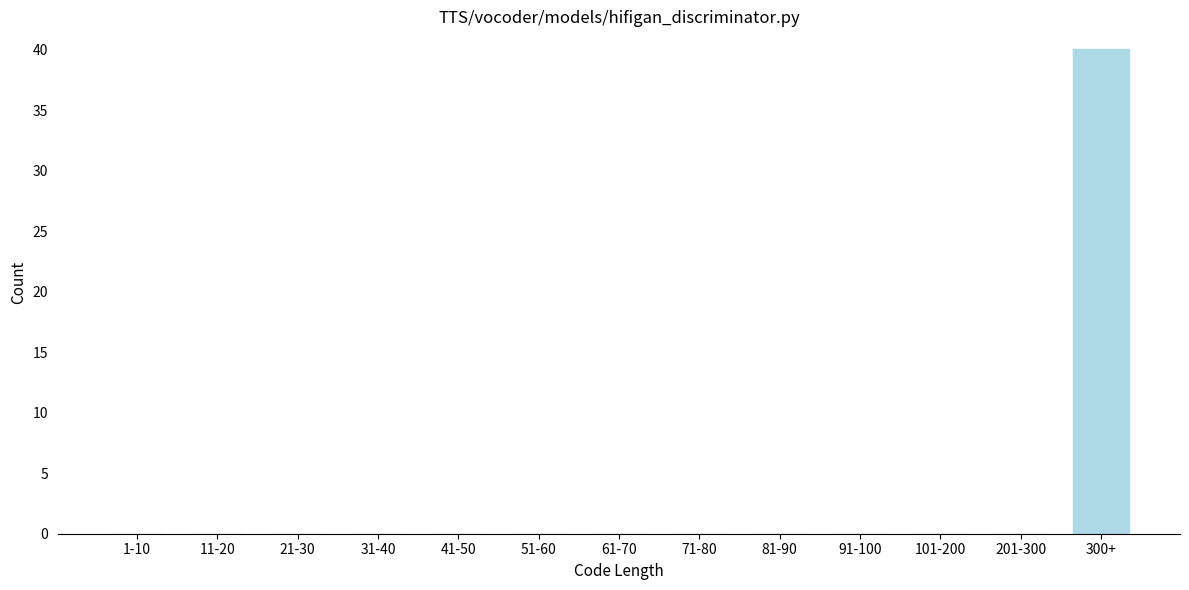

Reading left to right, extract all data points from this chart.

1-10=0	11-20=0	21-30=0	31-40=0	41-50=0	51-60=0	61-70=0	71-80=0	81-90=0	91-100=0	101-200=0	201-300=0	300+=40